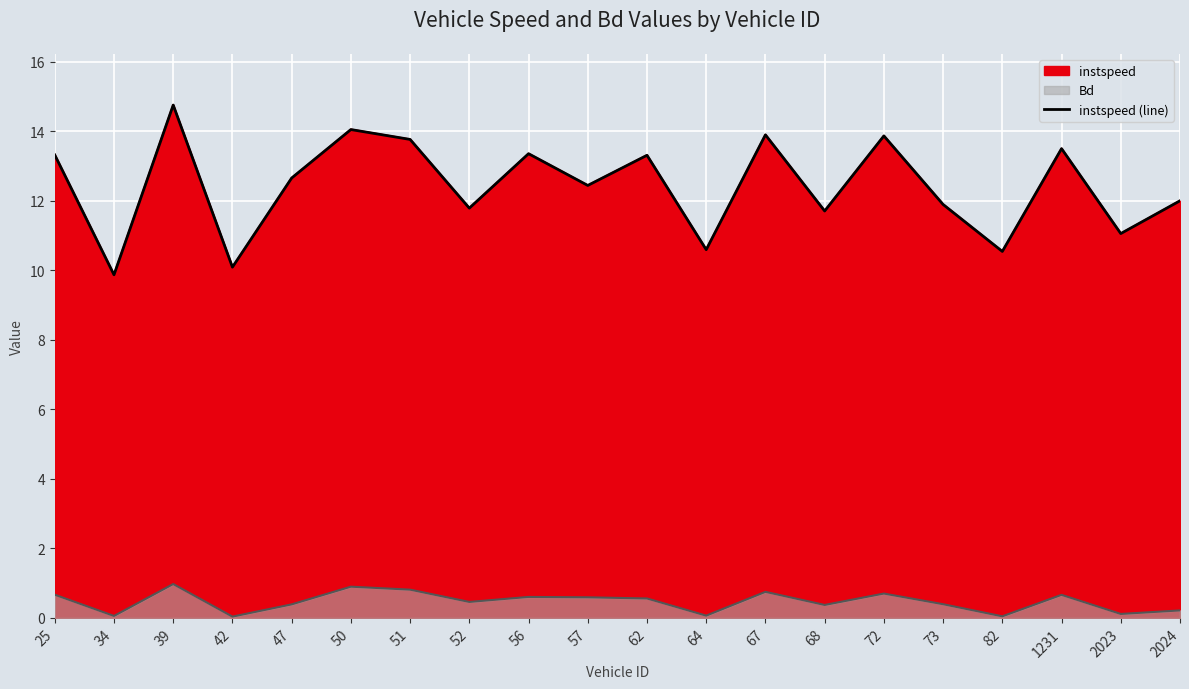

List the labels in order of value, smallest first.

34, 42, 82, 64, 2023, 68, 52, 73, 2024, 57, 47, 62, 25, 56, 1231, 51, 72, 67, 50, 39